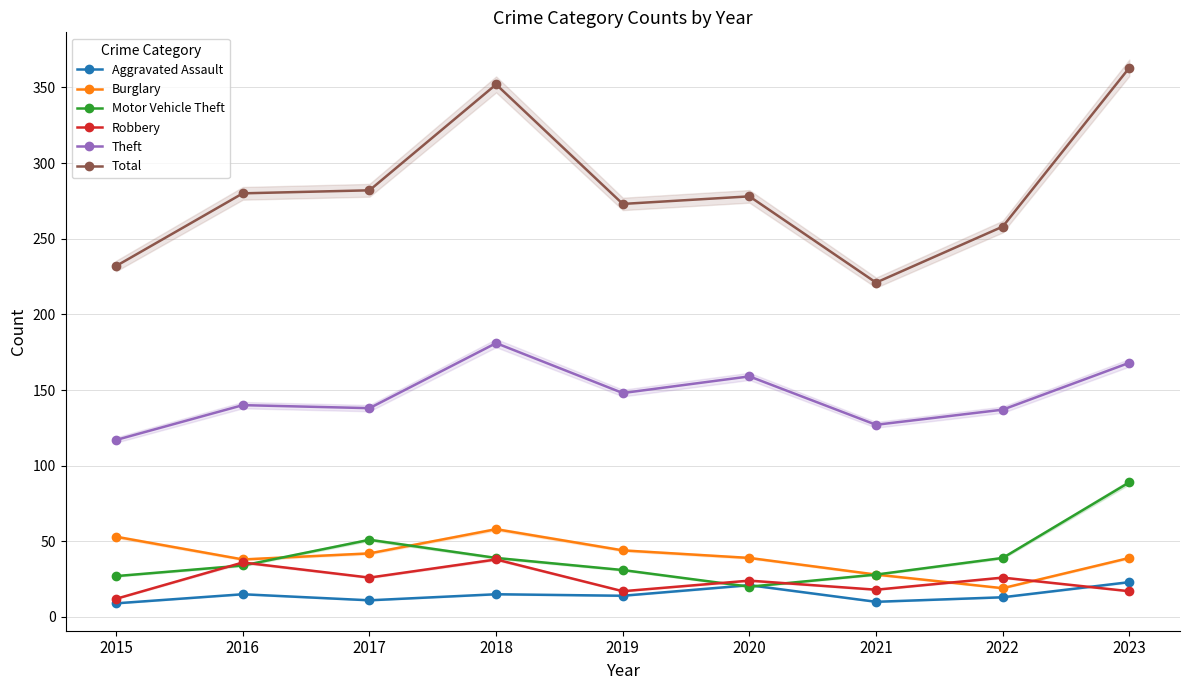

What is the sum of all Aggravated Assault values?

131